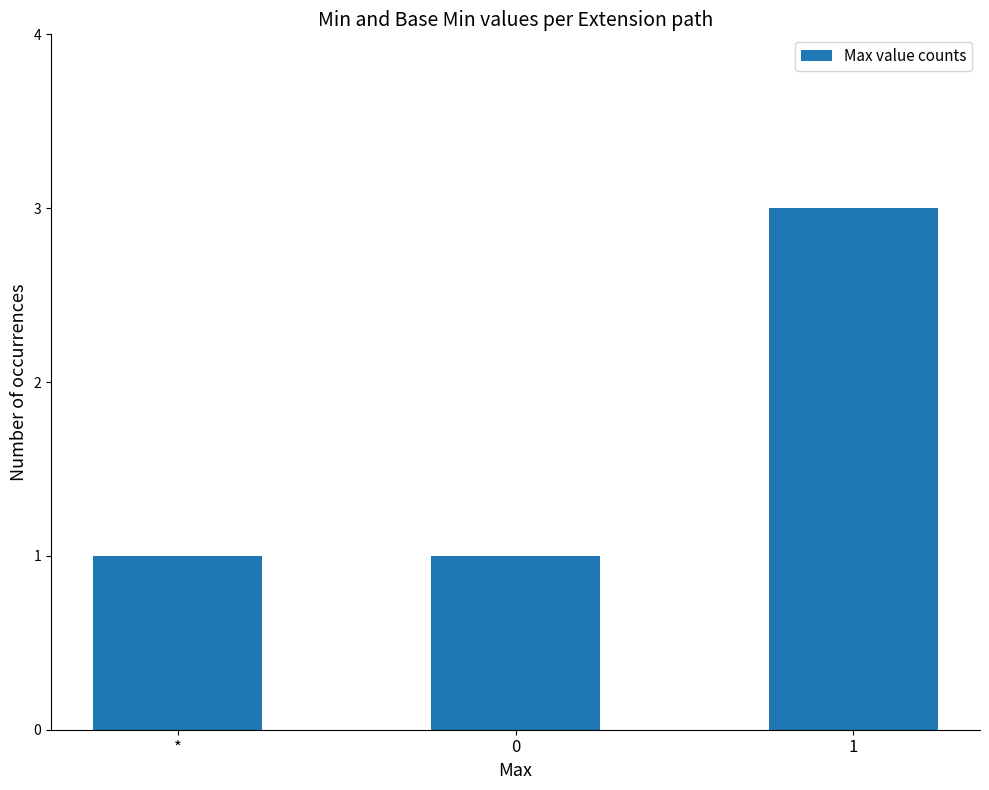

What is the label of the 1st bar from the left?

*